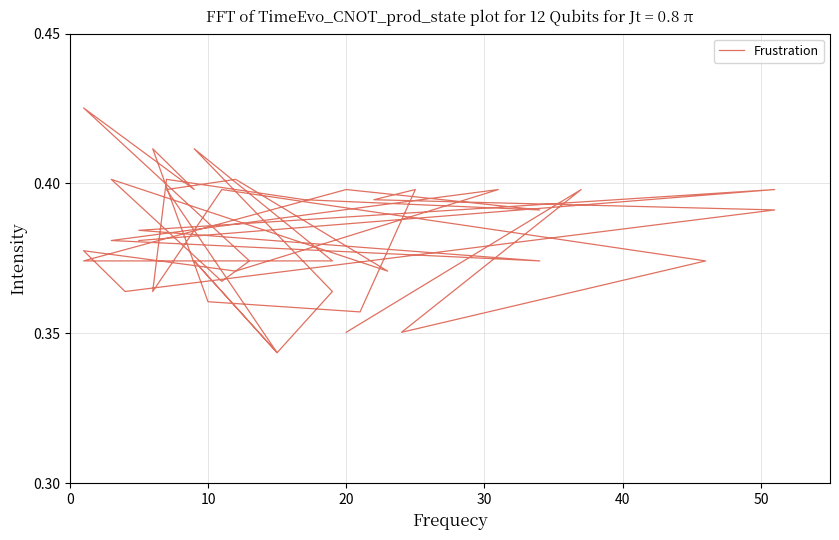

The chart shows a value of 0.2 at 50. True or false?

False